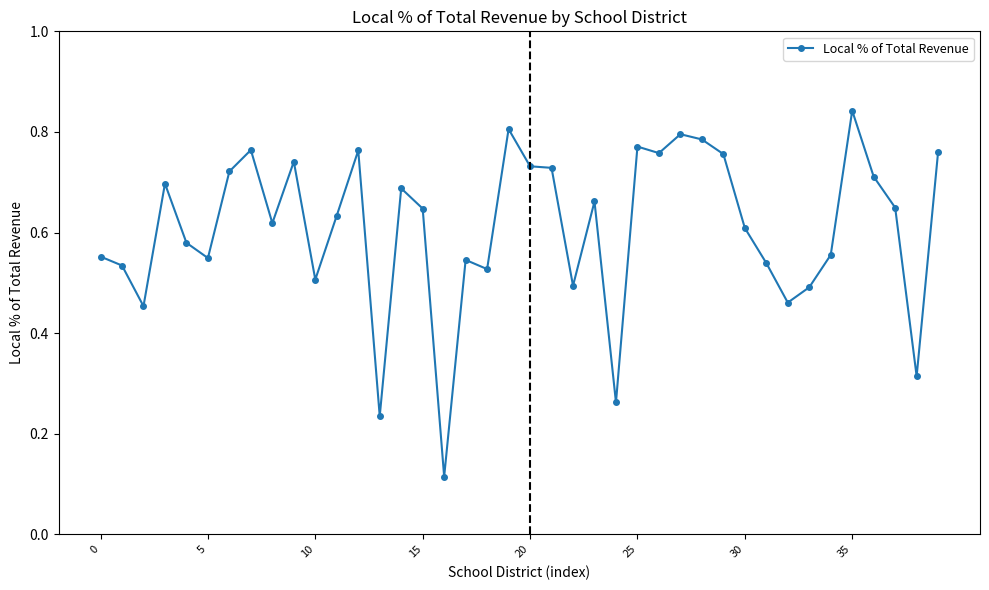

Count the values in the range 0 to 1.

40